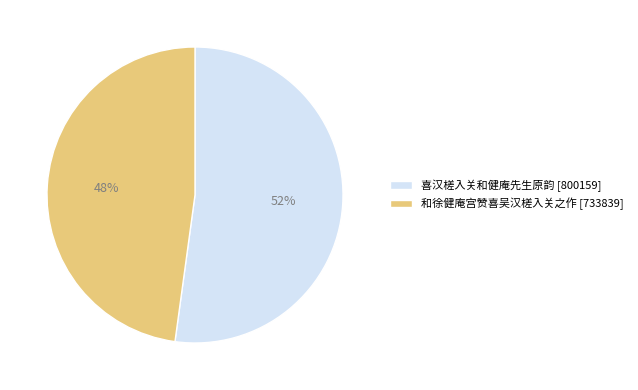

Rank the categories by value from highest to lowest.

喜汉槎入关和健庵先生原韵, 和徐健庵宫赞喜吴汉槎入关之作